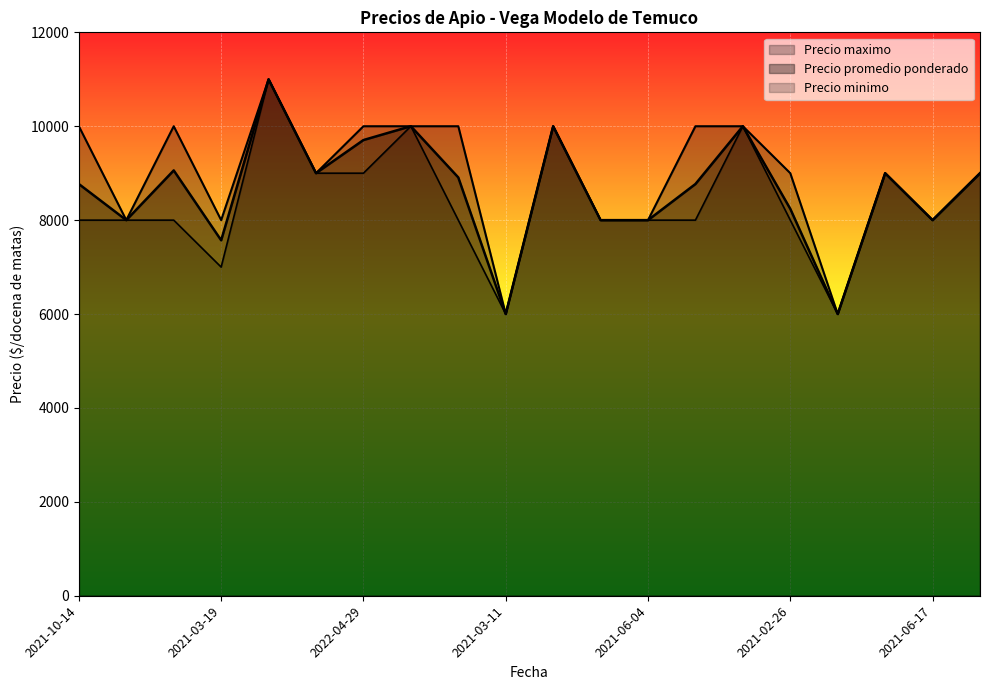

The value of Precio minimo at 2021-06-04 is 8000. True or false?

True